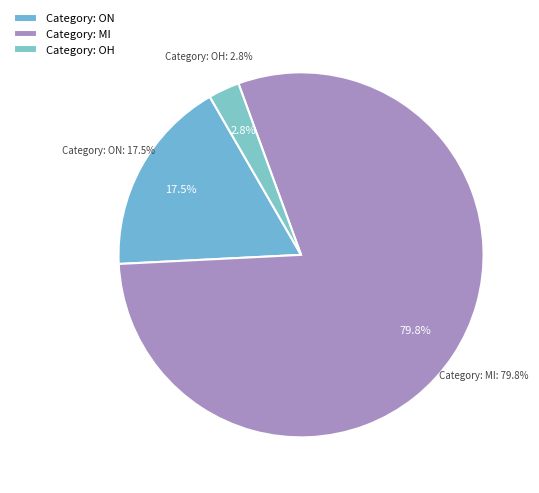

Does 32 account for over 50% of the chart?

No